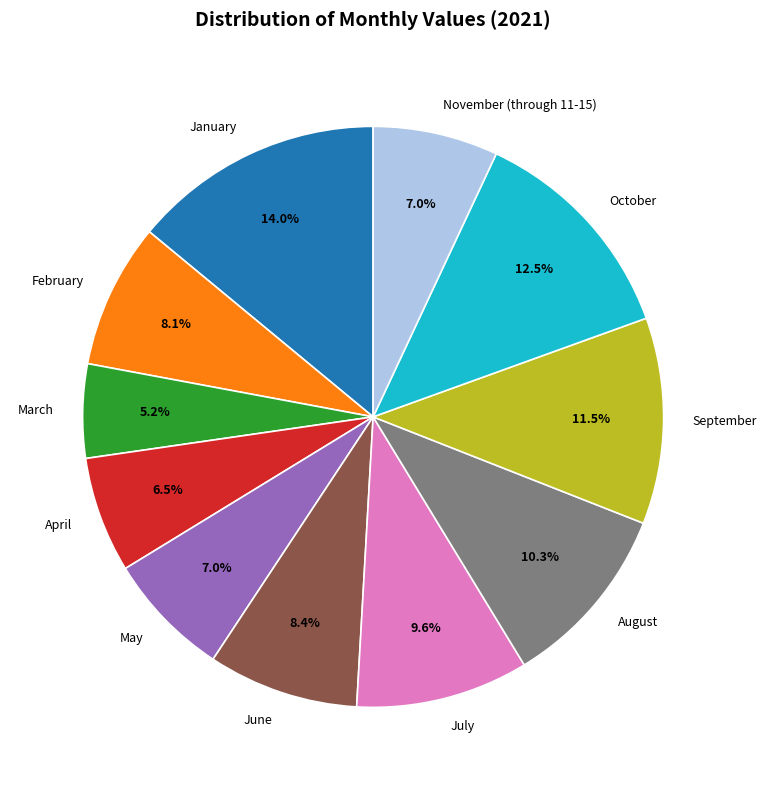

To the nearest percent, what is the difference between the largest and smallest slice percentages?

9%